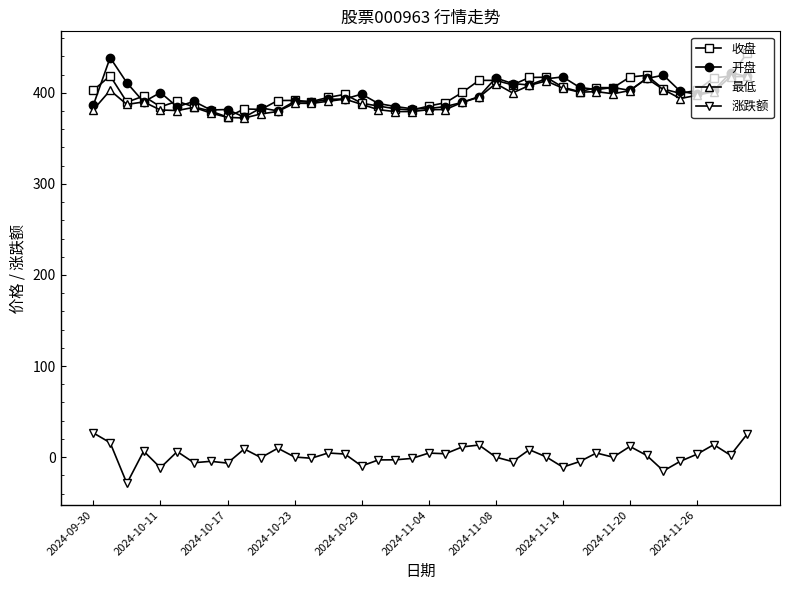

True or false: 开盘 and 涨跌额 cross at least once.

False